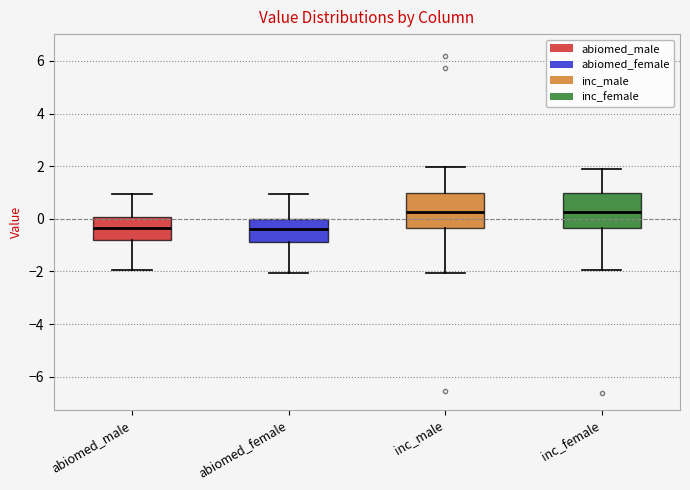

Reading left to right, read every box against the y-axis: the position of its median line, the range the box covers, and the ends of its whiskers. The values are not printed on the chart, so give them approximately, as read against the axis.

abiomed_male: median -0.4, box -0.8 to 0.0, whiskers -2.0 to 1.0
abiomed_female: median -0.4, box -0.8 to 0.0, whiskers -2.0 to 1.0
inc_male: median 0.2, box -0.4 to 1.0, whiskers -2.0 to 2.0
inc_female: median 0.2, box -0.4 to 1.0, whiskers -2.0 to 1.8